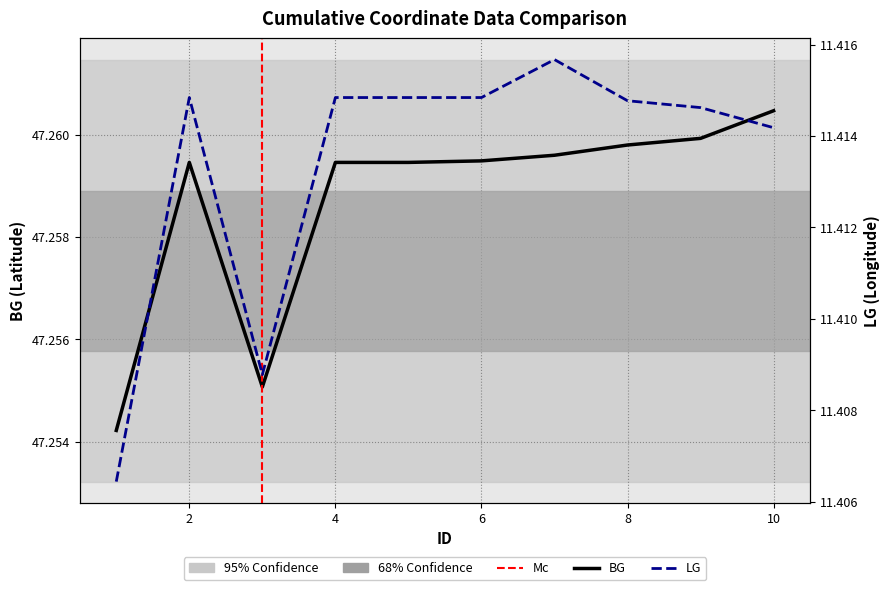

At which category is the sum across all series the highest?

7